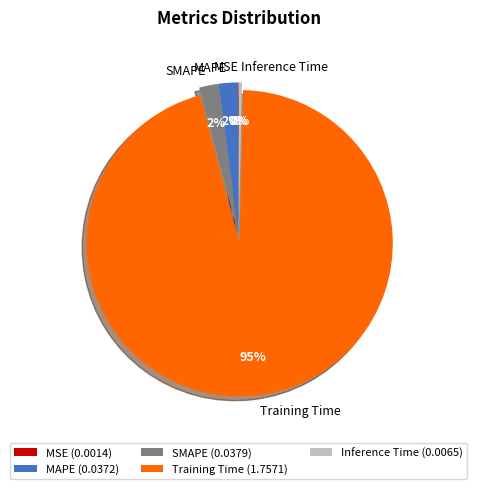

To the nearest percent, what is the combined percentage of MAPE and Inference Time?

2%